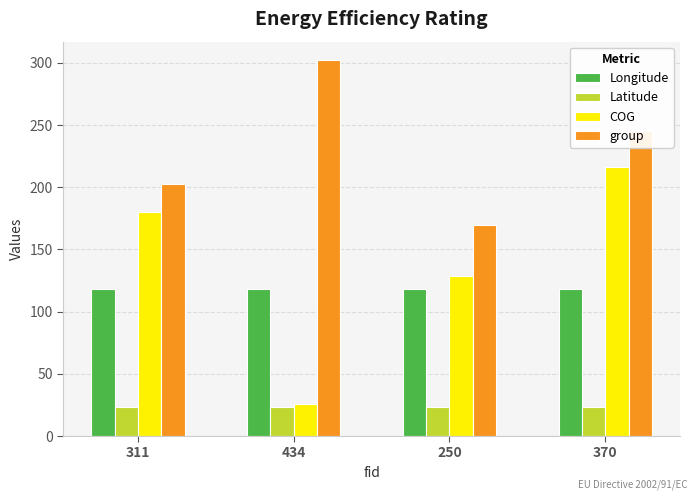

At which label is group closest to 236?

370